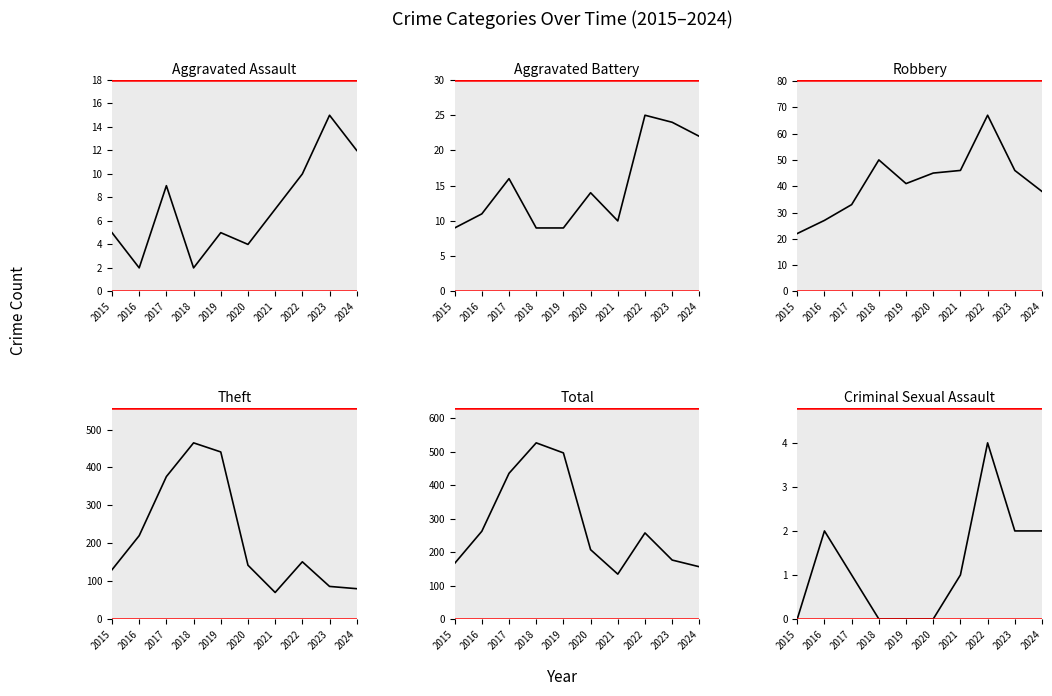

What are all the series names shown in the legend?

Aggravated Assault, Aggravated Battery, Robbery, Theft, Total, Criminal Sexual Assault